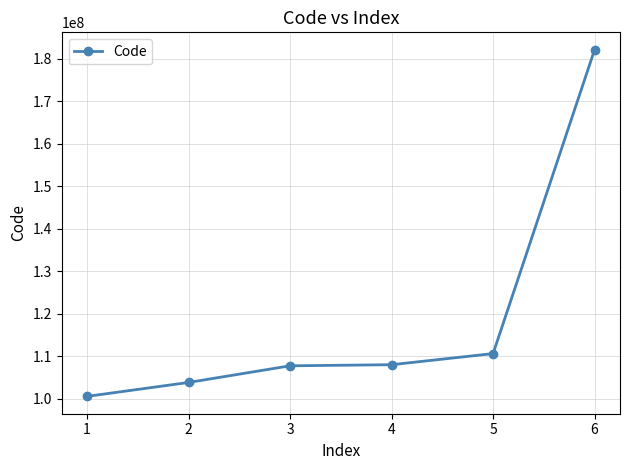

True or false: there are more than 2 points higher than both neighbors.

False